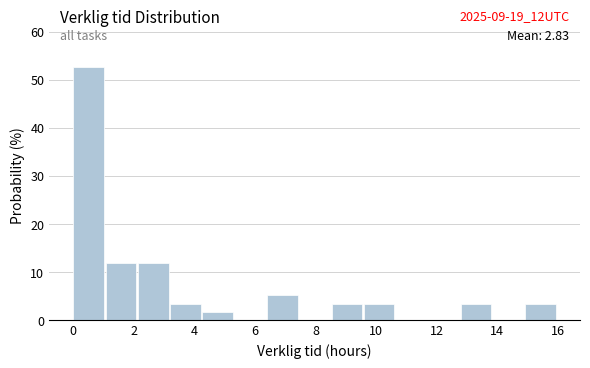

Which range on the x-axis has the tallest bar?

0.0 to 1.0